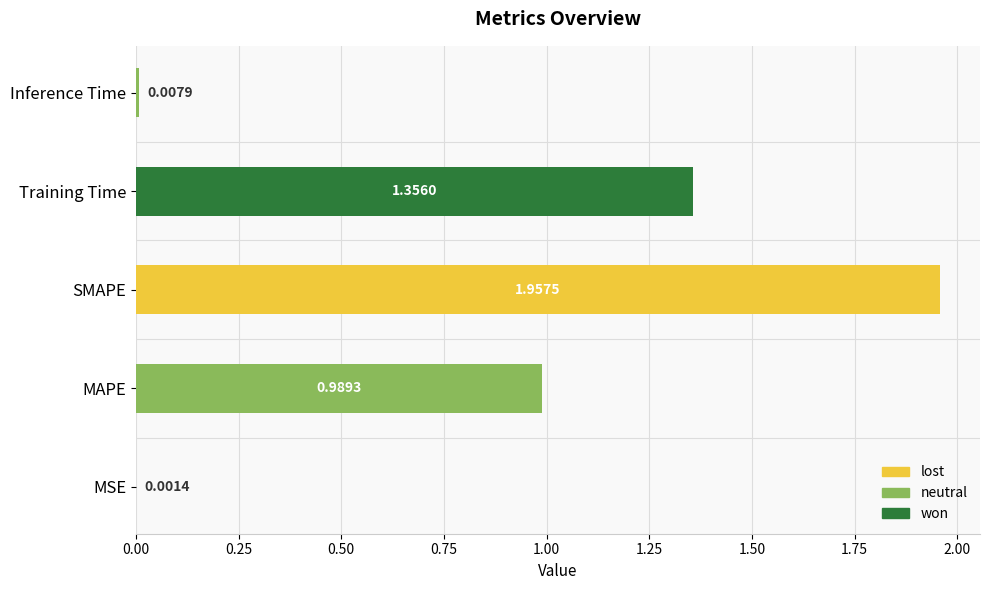

Where is the data nearest to the value 0?

MSE